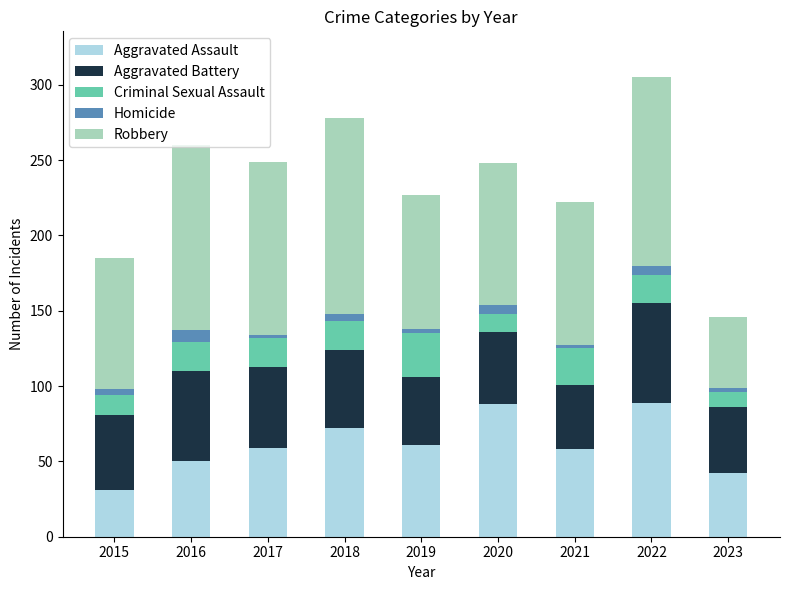

Which category has the lowest value in the Aggravated Assault series?

2015